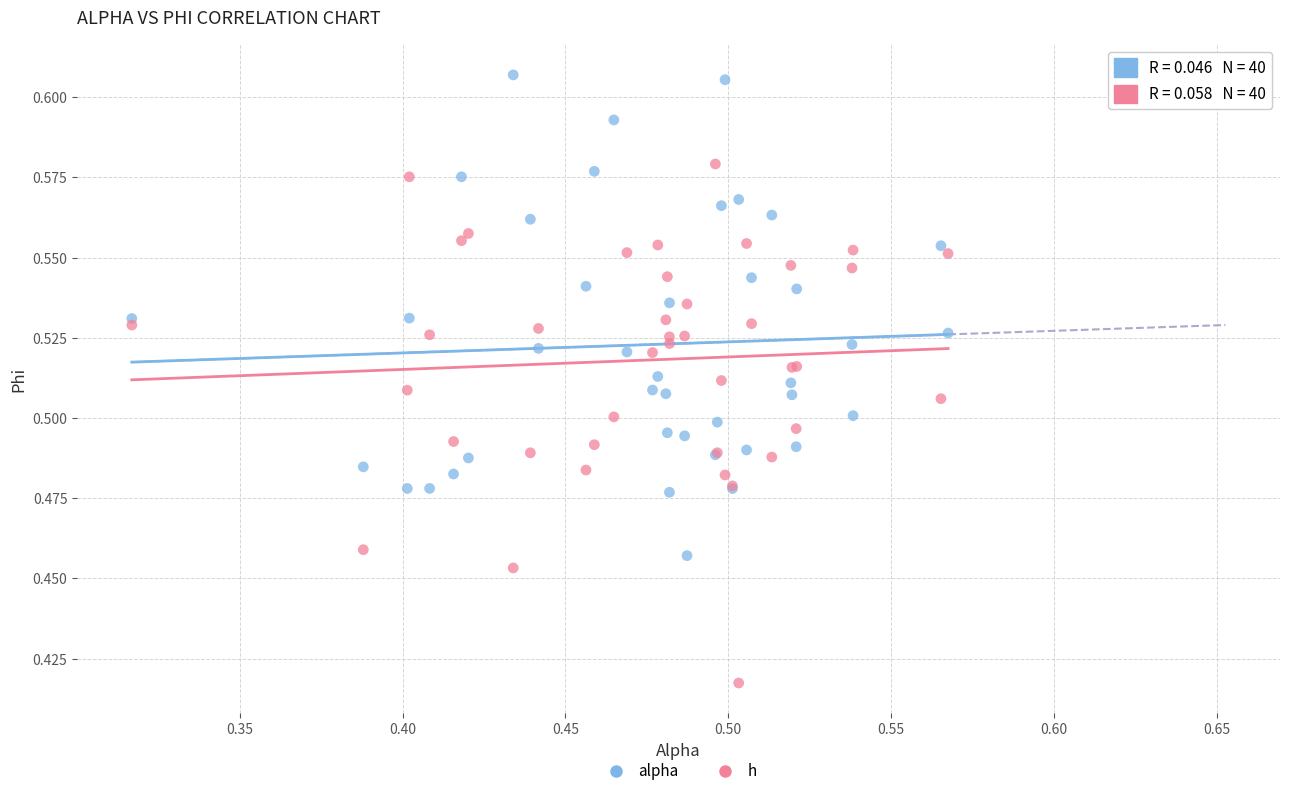

Which series contains the lowest Y value?

h